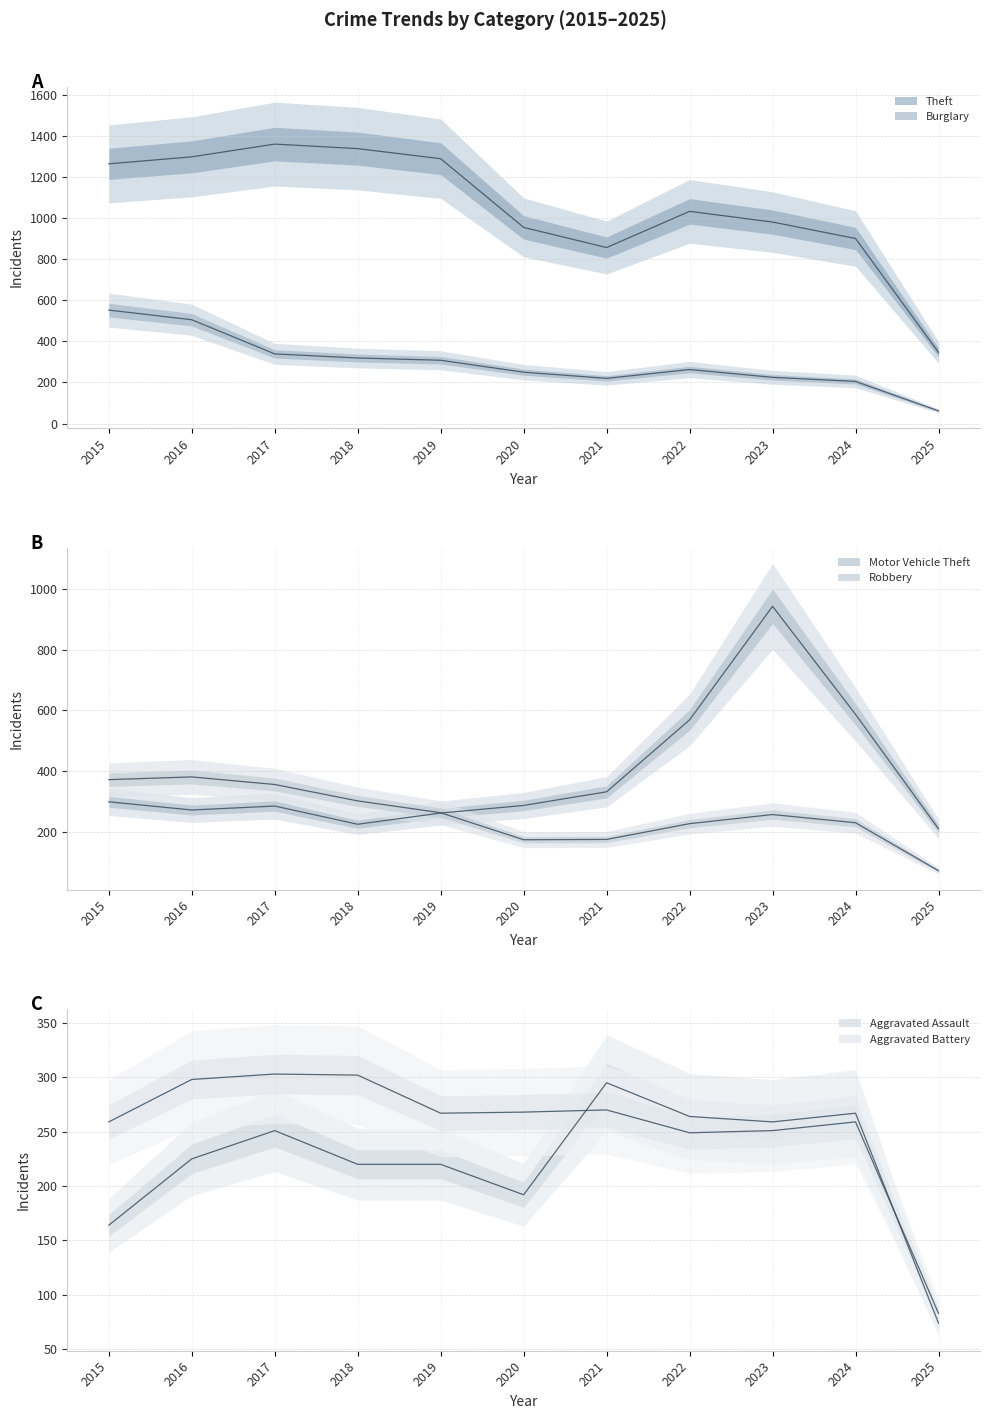

Is it true that Robbery equals 170 at 2018?

False